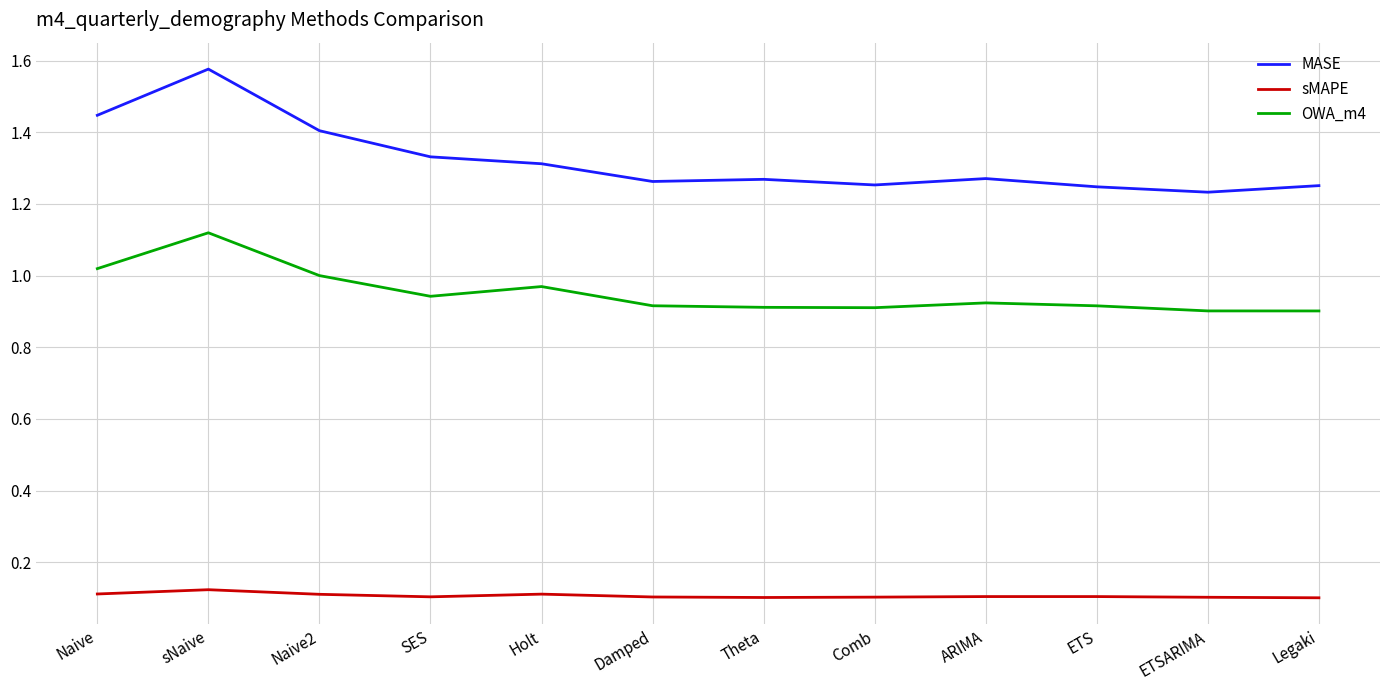

True or false: OWA_m4 and sMAPE cross at least once.

False